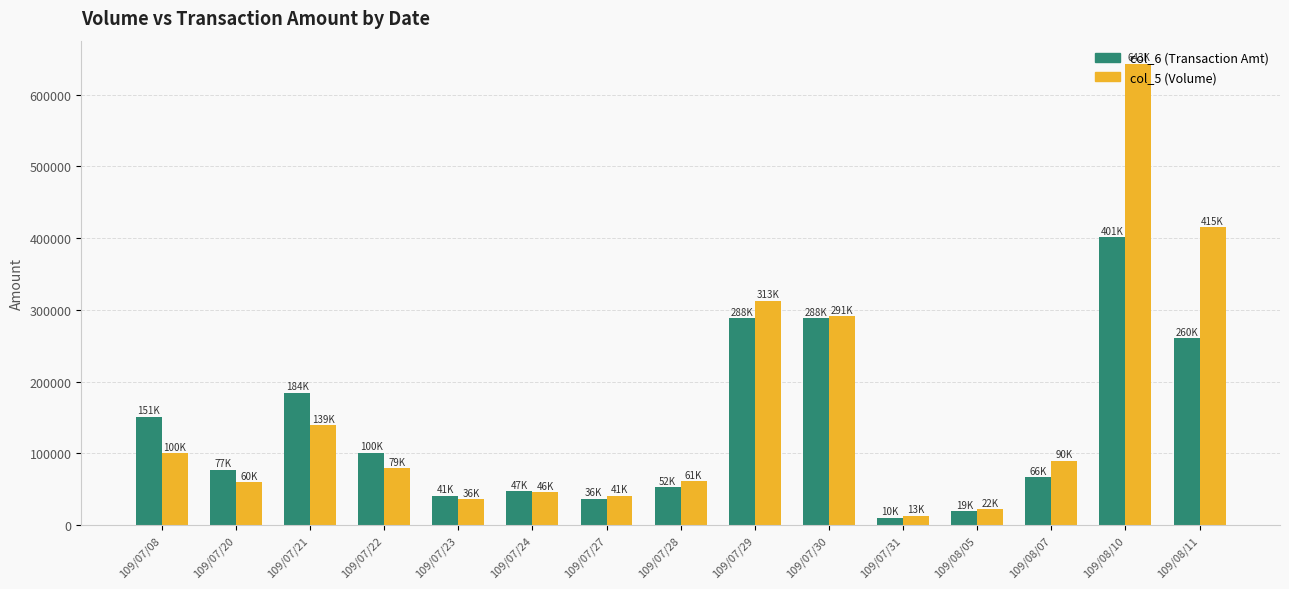

What position from the right is 109/07/22?

12